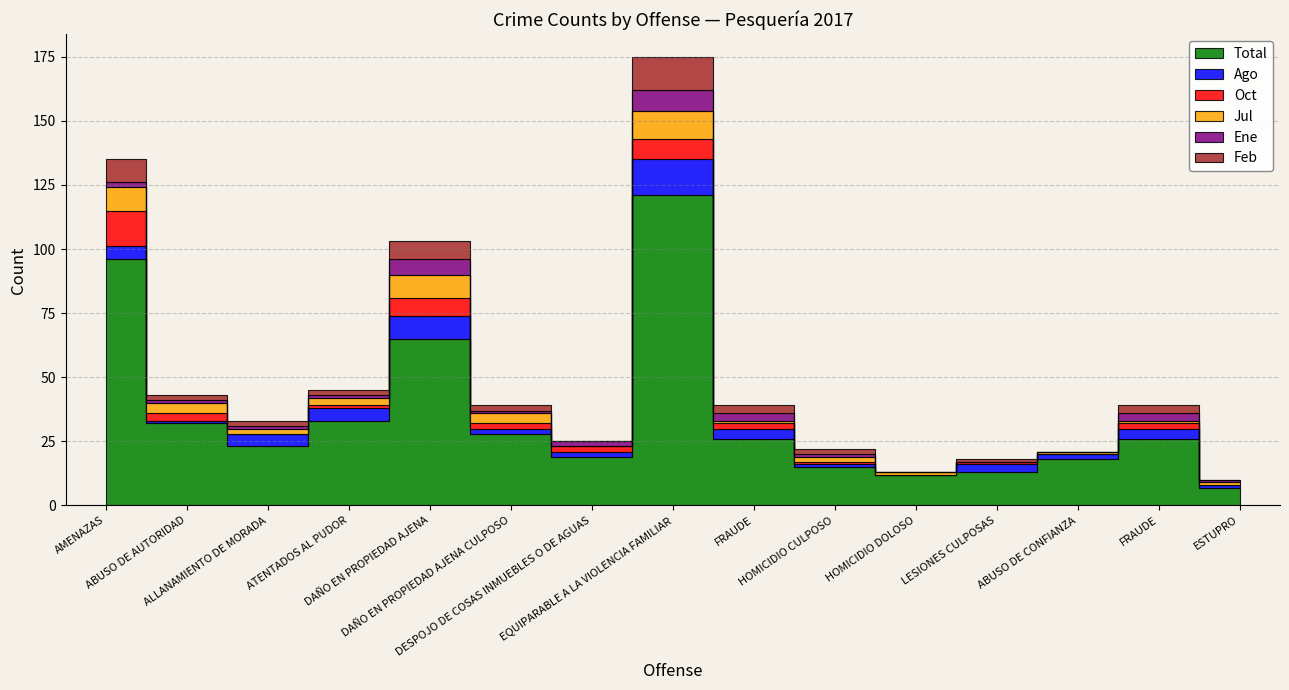

Reading right to left, extract all data points from this chart.

Total: 7	26	18	13	12	15	26	121	19	28	65	33	23	32	96
Ago: 1	4	2	3	0	1	4	14	2	2	9	5	5	1	5
Oct: 0	2	0	1	0	1	2	8	2	2	7	1	0	3	14
Jul: 1	1	1	0	1	2	1	11	0	4	9	3	2	4	9
Ene: 1	3	0	0	0	1	3	8	2	1	6	1	1	1	2
Feb: 0	3	0	1	0	2	3	13	0	2	7	2	2	2	9